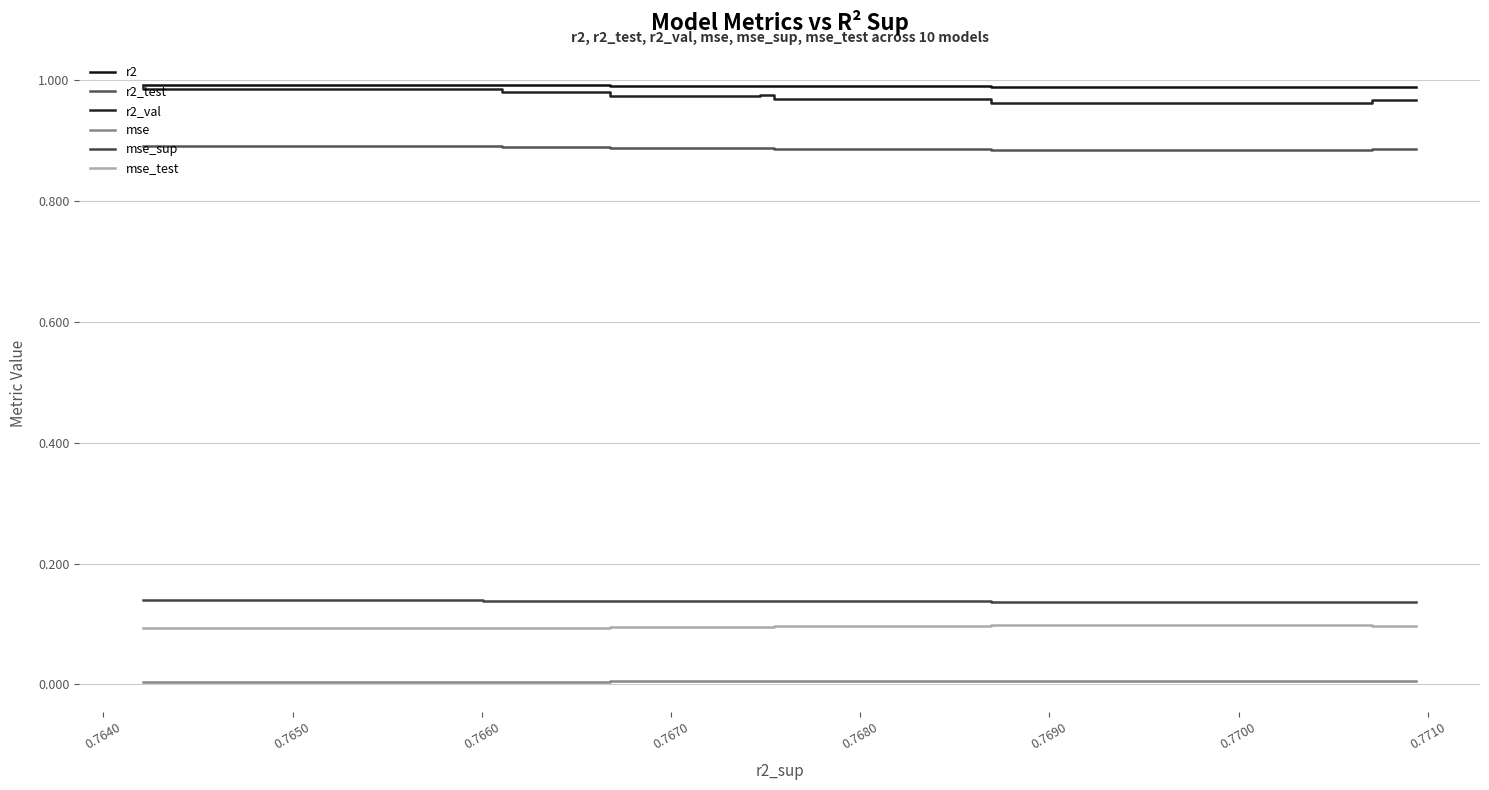

Count the number of categories in the chart.

10